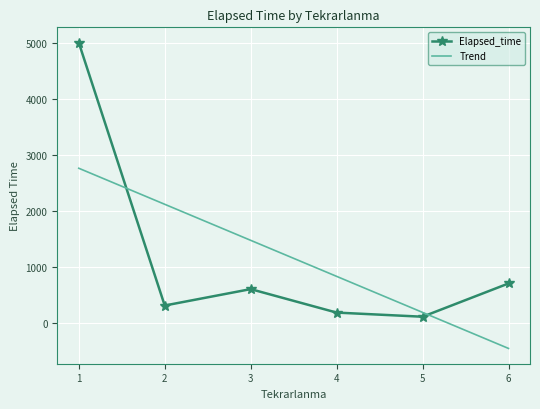

How many values in the Trend series exceed 1478?

3